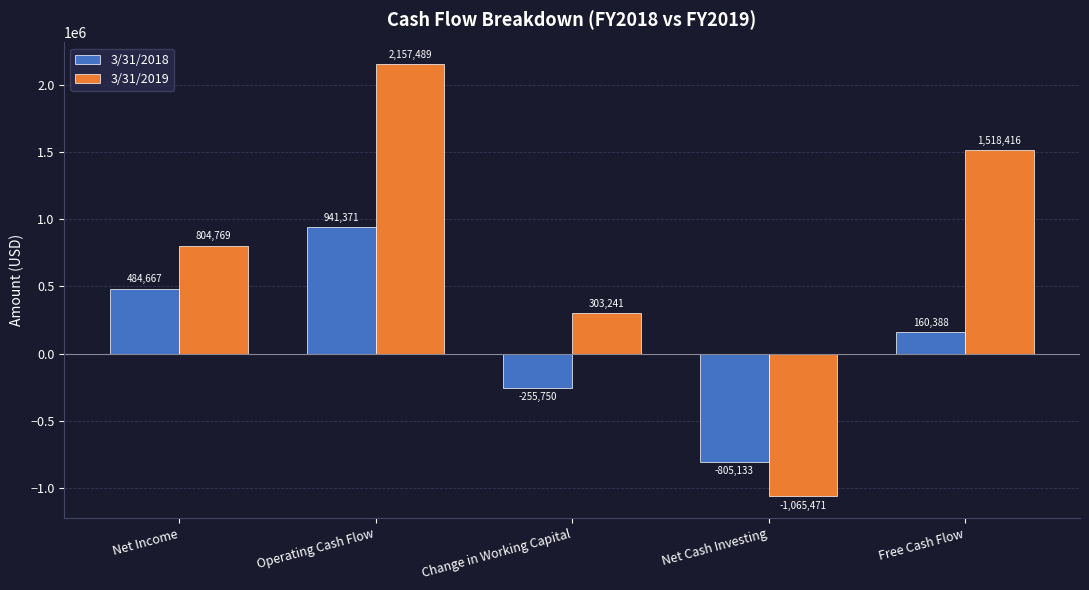

What is the label of the 4th bar from the right?

Operating Cash Flow